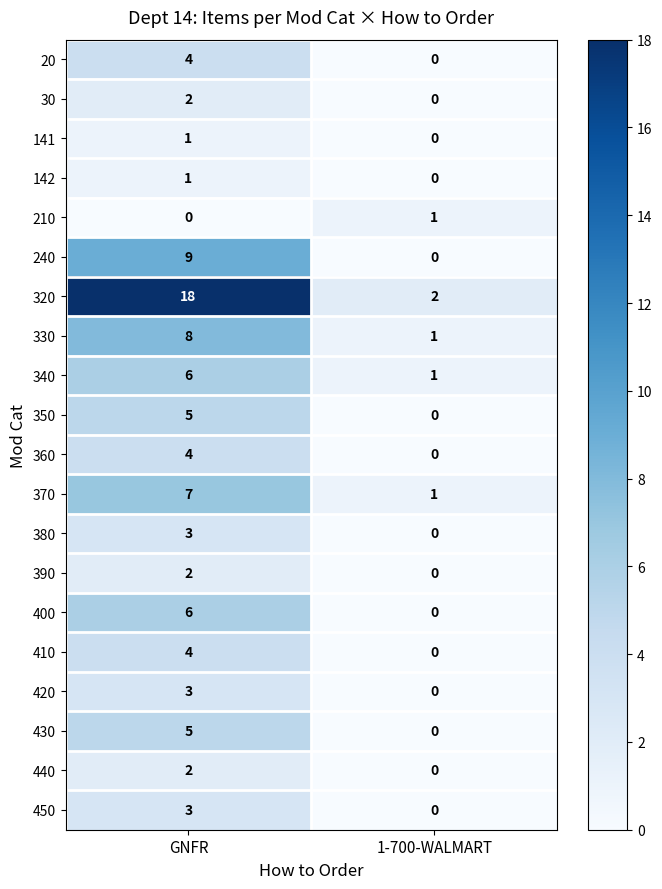

The 240 series shows 15 at GNFR. True or false?

False